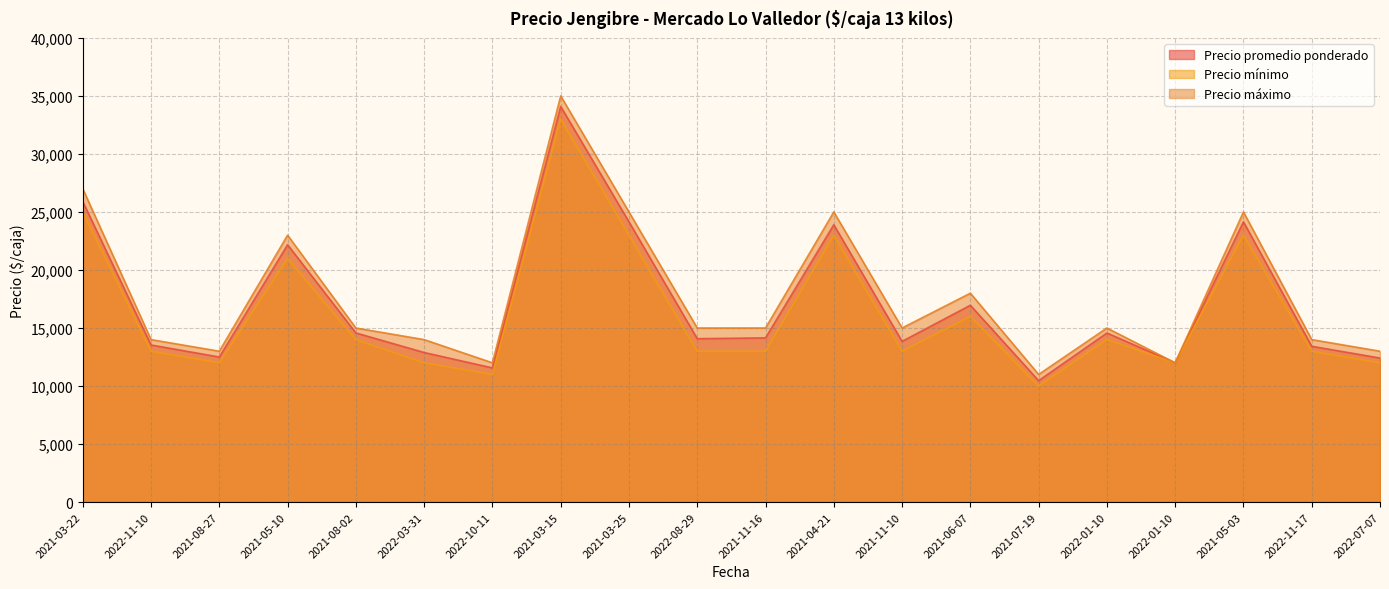

Where is the first local maximum for Precio mínimo?

2021-05-10